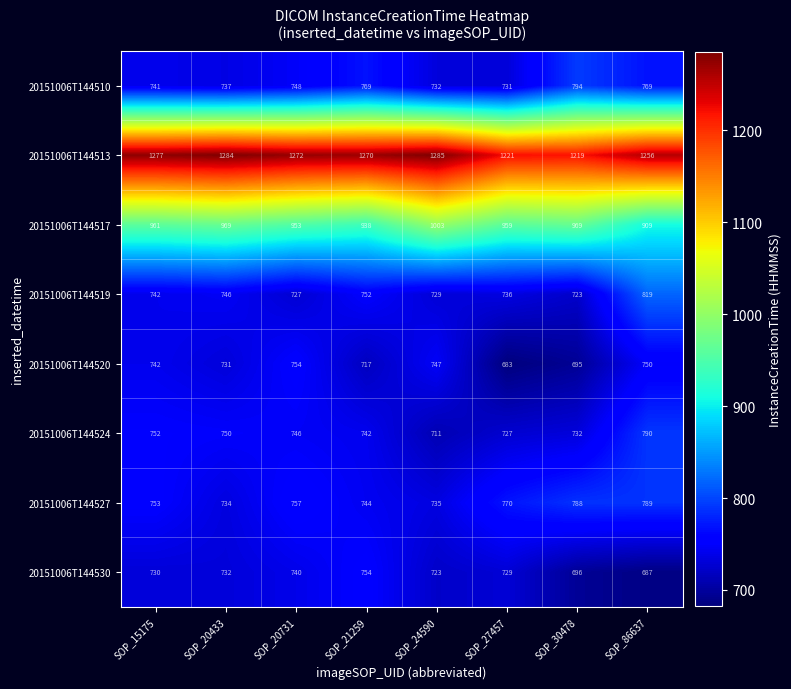

What is the difference between the highest and lowest values at SOP_15175?

547